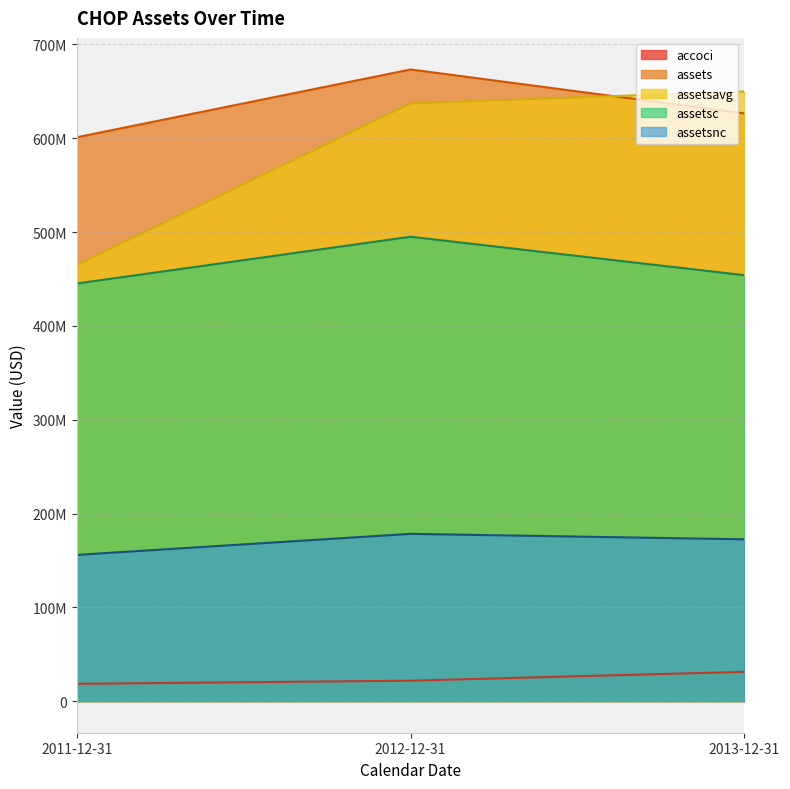

How many lines are shown in the chart?

5